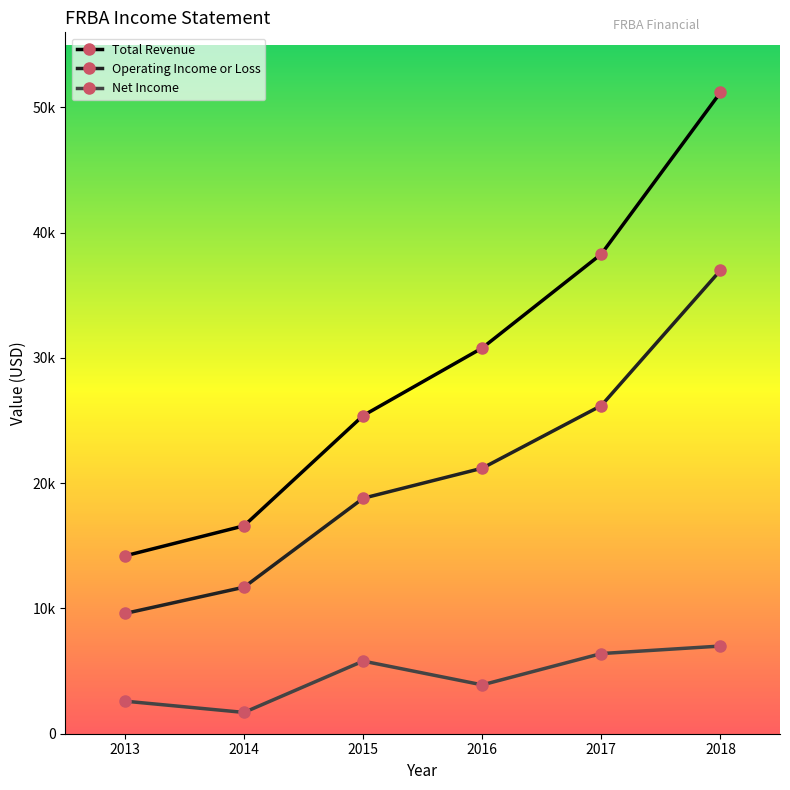

What is the value of the Operating Income or Loss point at the 2nd from the left?

11700